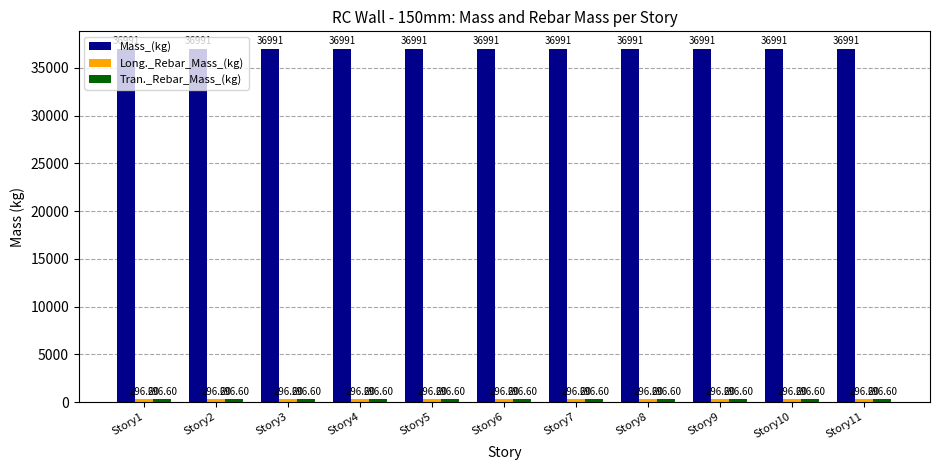

What is the spread (max minus min) of values at Story5?

36694.2